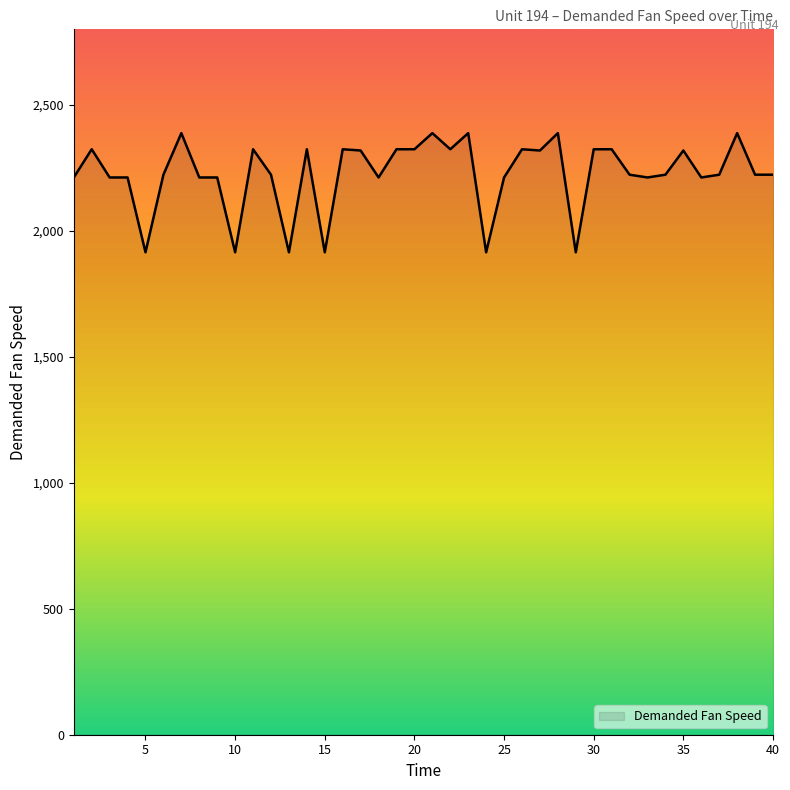

What is the maximum value shown in the chart?

2388